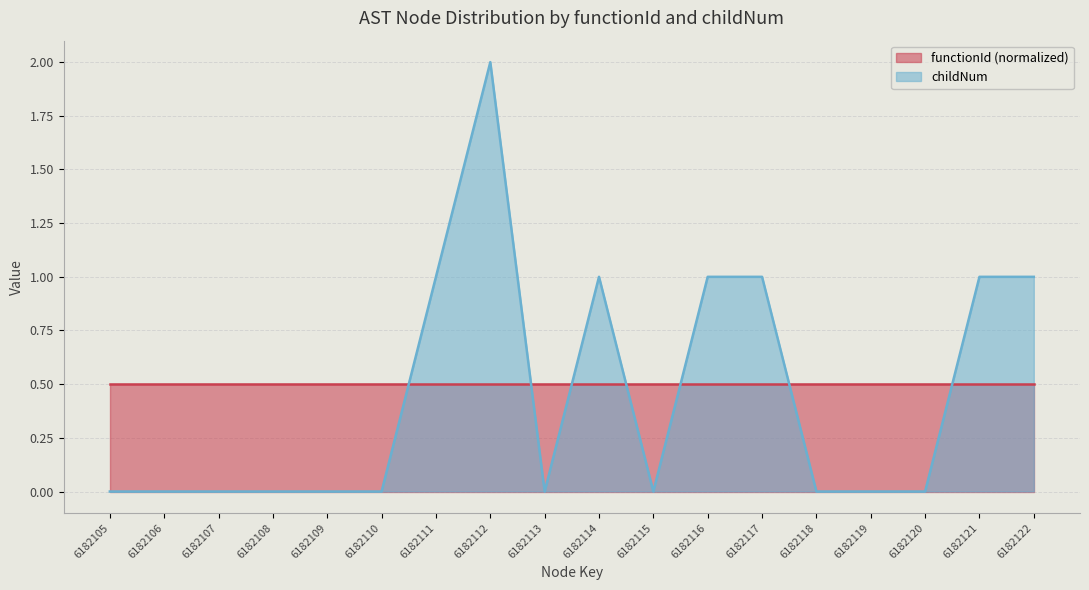

Between 6182112 and 6182117, which is larger?

6182112